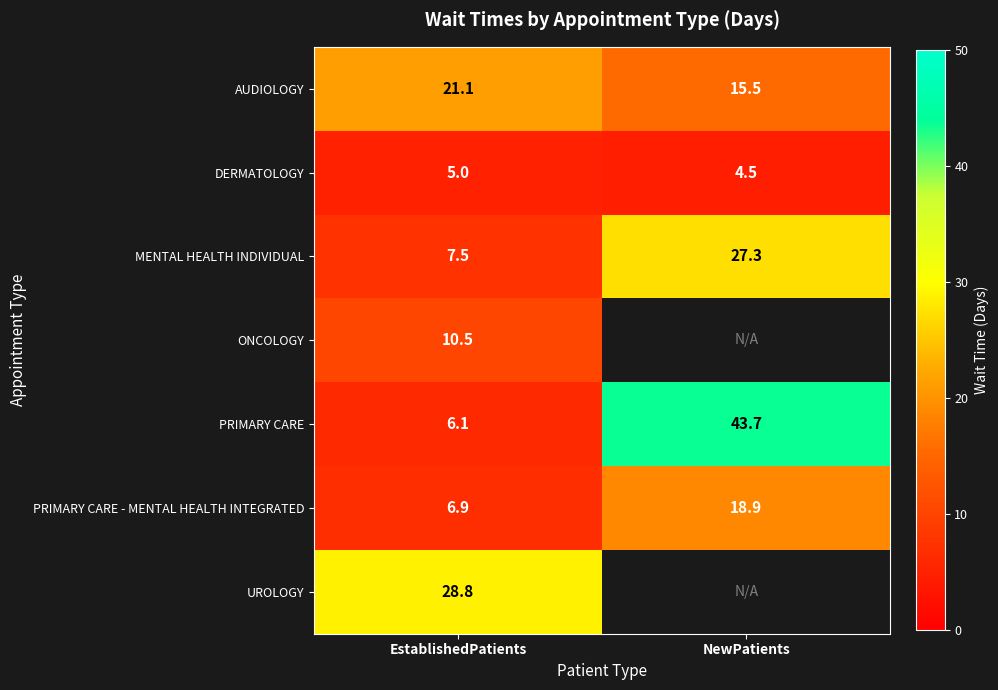

True or false: PRIMARY CARE - MENTAL HEALTH INTEGRATED has a value of 10.9 at EstablishedPatients.

False